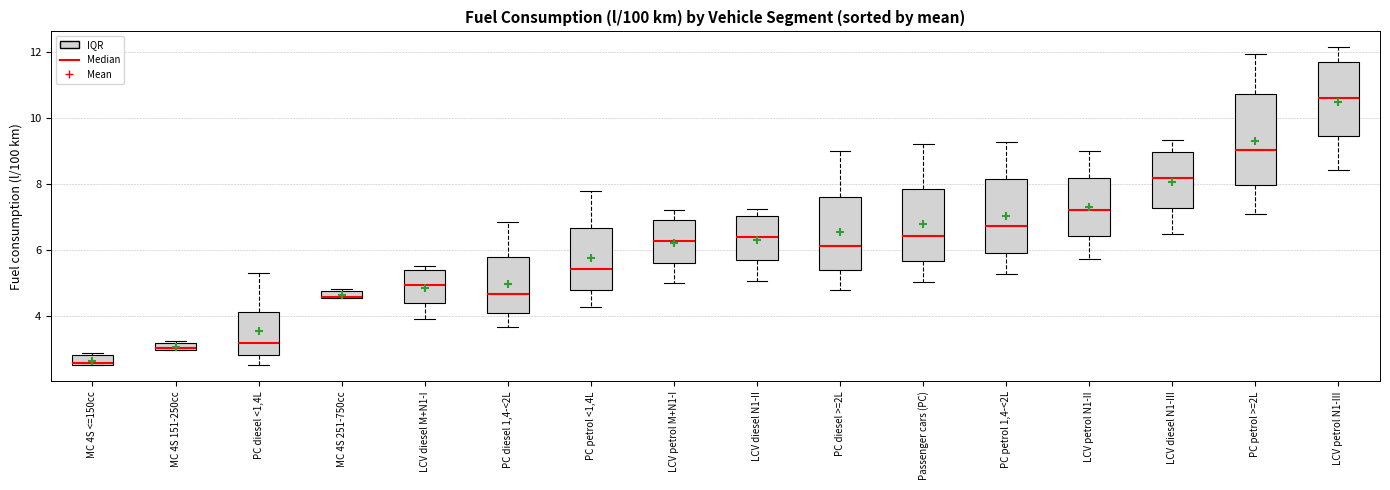

Where does the lower whisker of the box for PC diesel 1,4-<2L end on the y-axis? The values are not printed on the chart, so give them approximately, as read against the axis.

3.6